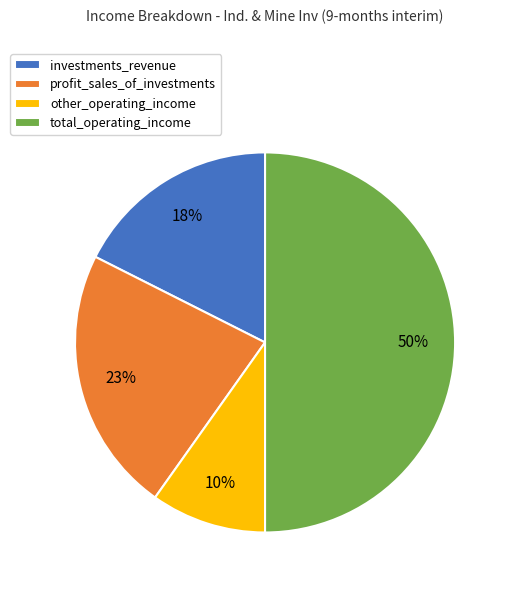

To the nearest percent, what is the difference between the largest and smallest slice percentages?

40%